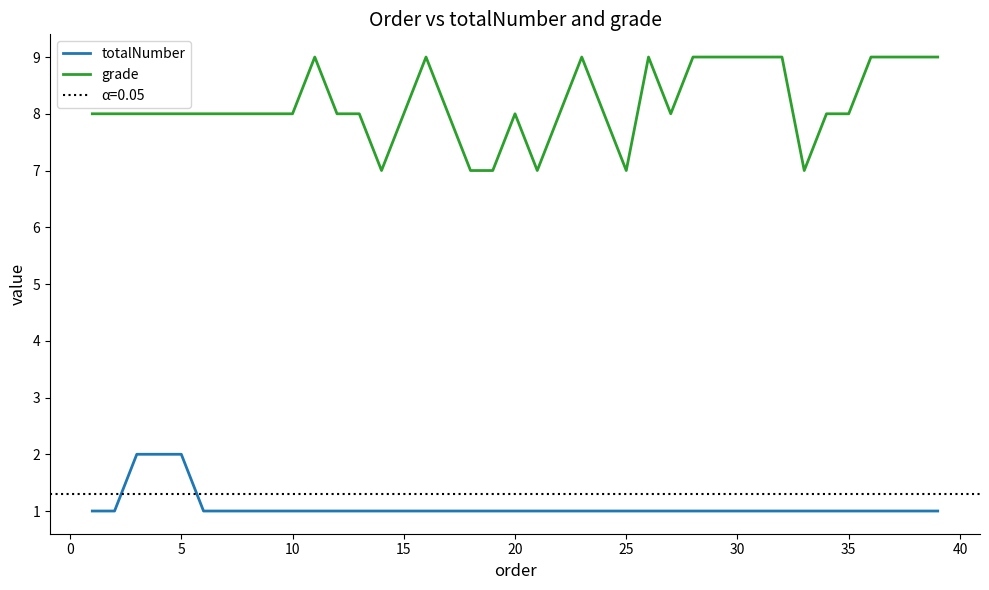

True or false: grade has a value of 11 at 20.

False